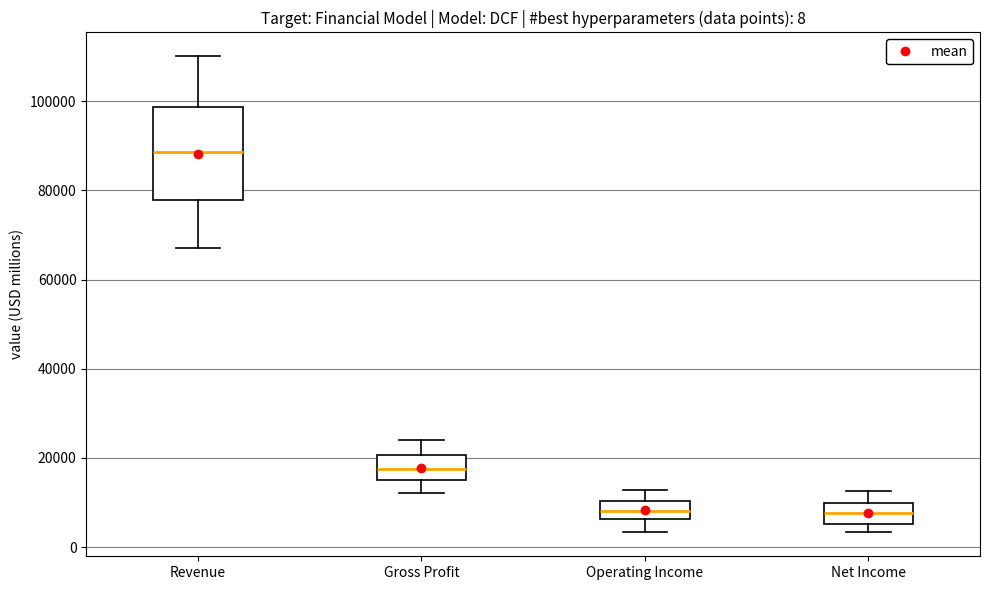

Comparing the boxes themselves (not the whiskers), which one is the tallest?

Revenue